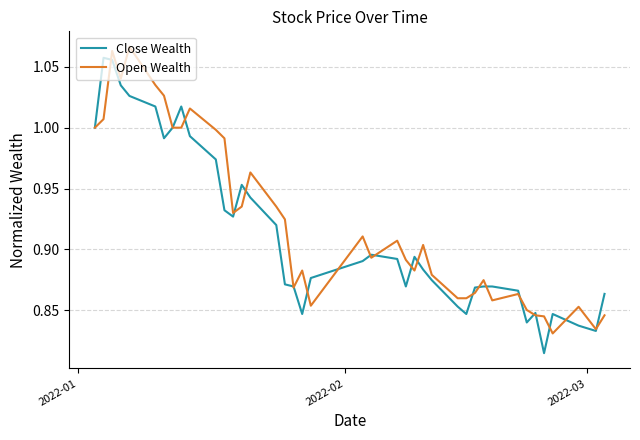

What is the lowest value of the Close Wealth series?

0.8